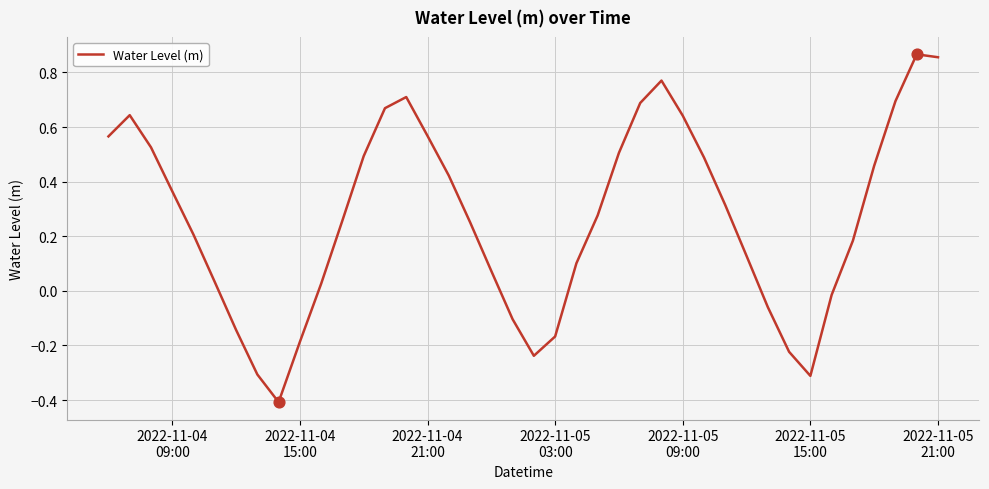

What is the minimum value shown in the chart?

-0.4